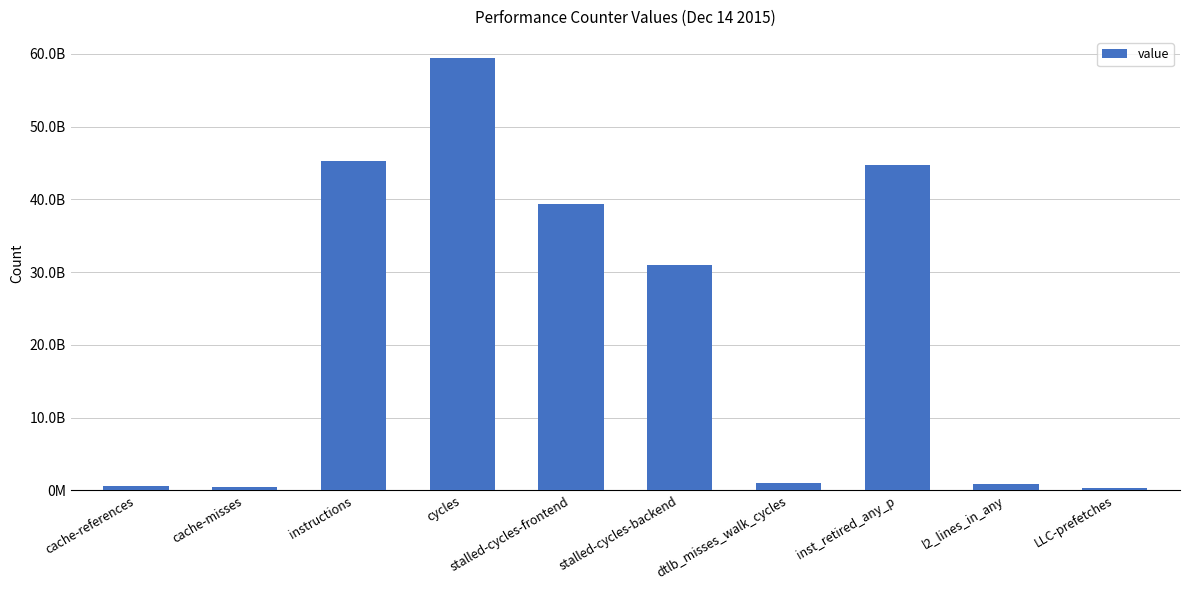

What is the minimum value shown in the chart?

285924728